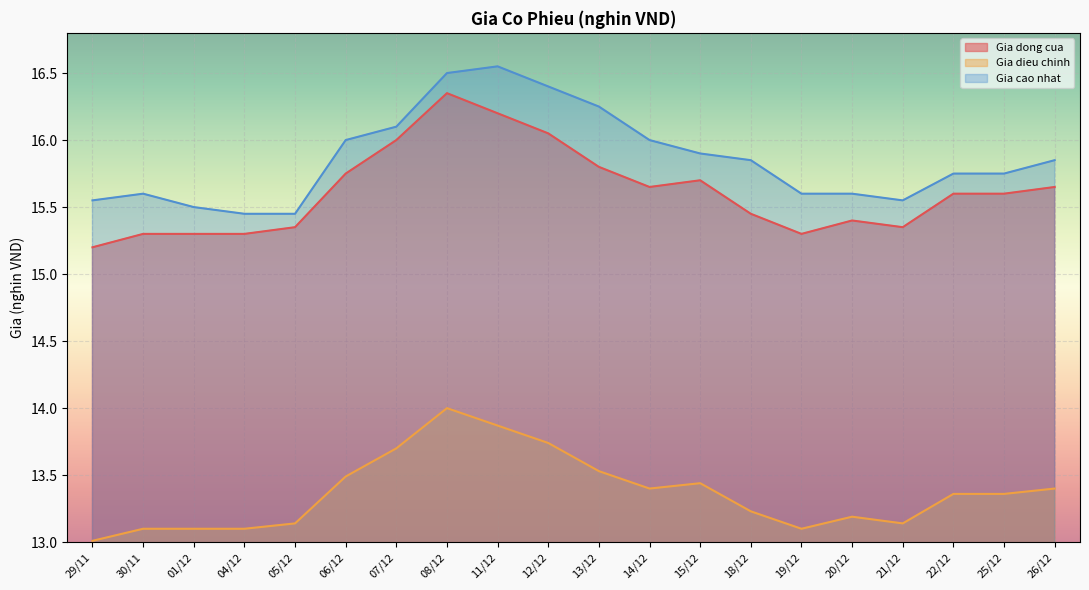

Reading right to left, list all the values displayed in this chart.

Gia dong cua: 15.7	15.6	15.6	15.3	15.4	15.3	15.4	15.7	15.7	15.8	16.1	16.2	16.4	16.0	15.8	15.3	15.3	15.3	15.3	15.2
Gia dieu chinh: 13.4	13.4	13.4	13.1	13.2	13.1	13.2	13.4	13.4	13.5	13.7	13.9	14.0	13.7	13.5	13.1	13.1	13.1	13.1	13.0
Gia cao nhat: 15.8	15.8	15.8	15.6	15.6	15.6	15.8	15.9	16.0	16.2	16.4	16.6	16.5	16.1	16.0	15.4	15.4	15.5	15.6	15.6